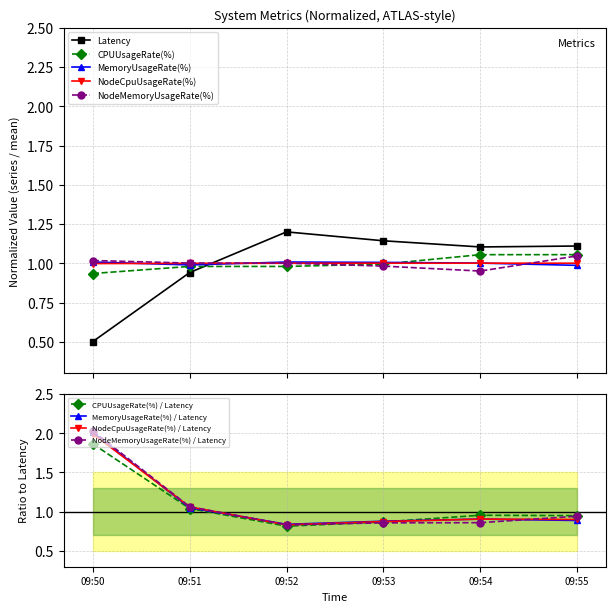

At which label does Latency reach its minimum?

09:50